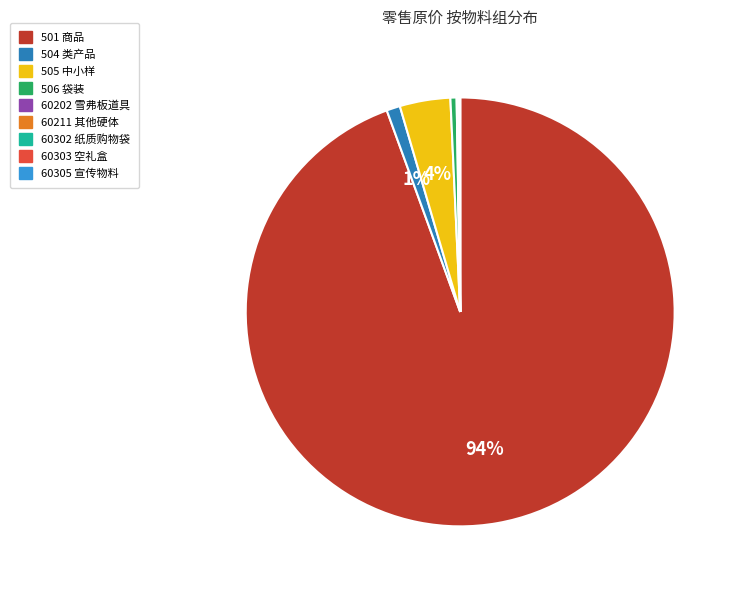

Does 501 商品 represent more than half of the total?

Yes